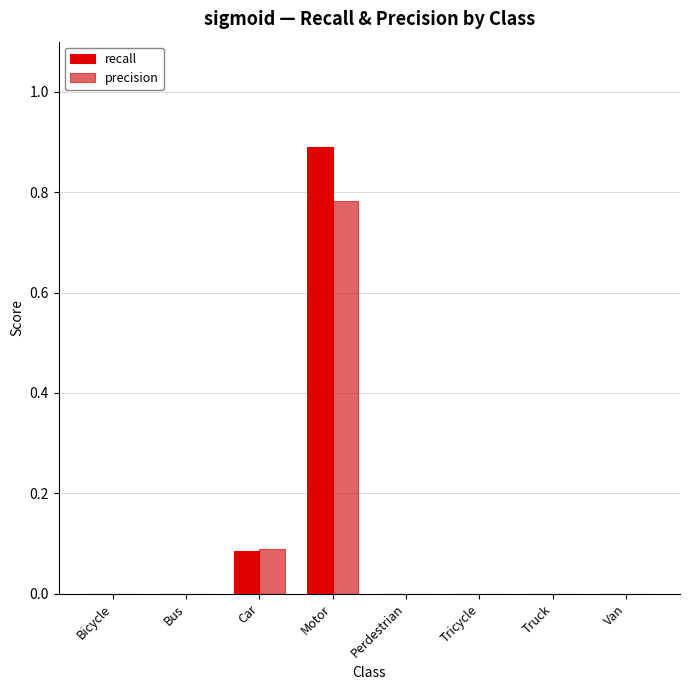

True or false: precision has a value of 0.0 at Bicycle.

True